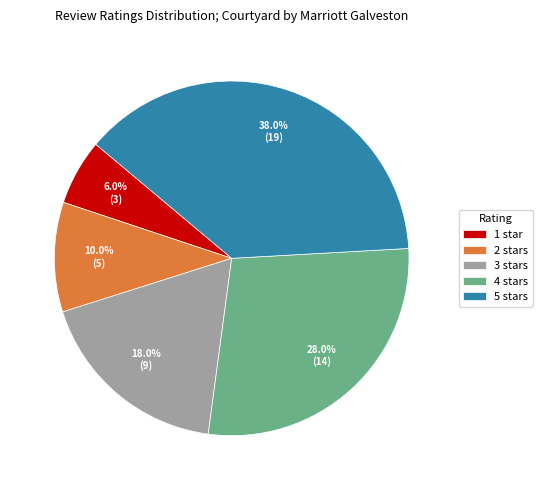

Is there any slice that represents more than half of the pie?

No